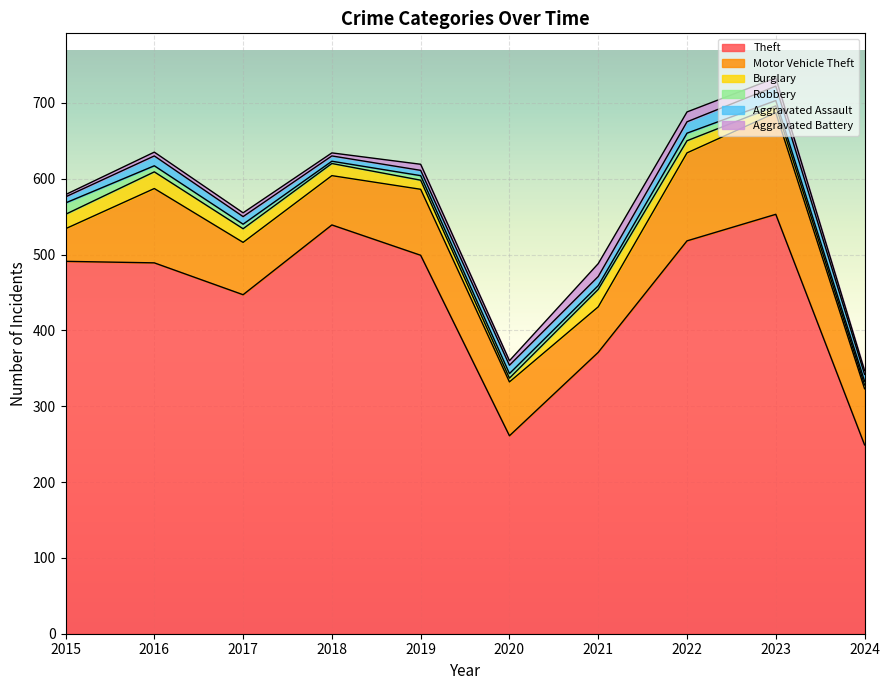

Reading right to left, list all the values displayed in this chart.

Theft: 2024=249	2023=553	2022=518	2021=371	2020=261	2019=499	2018=539	2017=447	2016=489	2015=491
Motor Vehicle Theft: 2024=74	2023=134	2022=116	2021=60	2020=71	2019=87	2018=65	2017=69	2016=98	2015=43
Burglary: 2024=5	2023=9	2022=16	2021=23	2020=5	2019=12	2018=16	2017=18	2016=22	2015=19
Robbery: 2024=5	2023=7	2022=10	2021=5	2020=6	2019=6	2018=3	2017=6	2016=8	2015=15
Aggravated Assault: 2024=9	2023=19	2022=15	2021=12	2020=11	2019=7	2018=7	2017=10	2016=13	2015=8
Aggravated Battery: 2024=5	2023=11	2022=13	2021=17	2020=6	2019=8	2018=4	2017=5	2016=5	2015=3